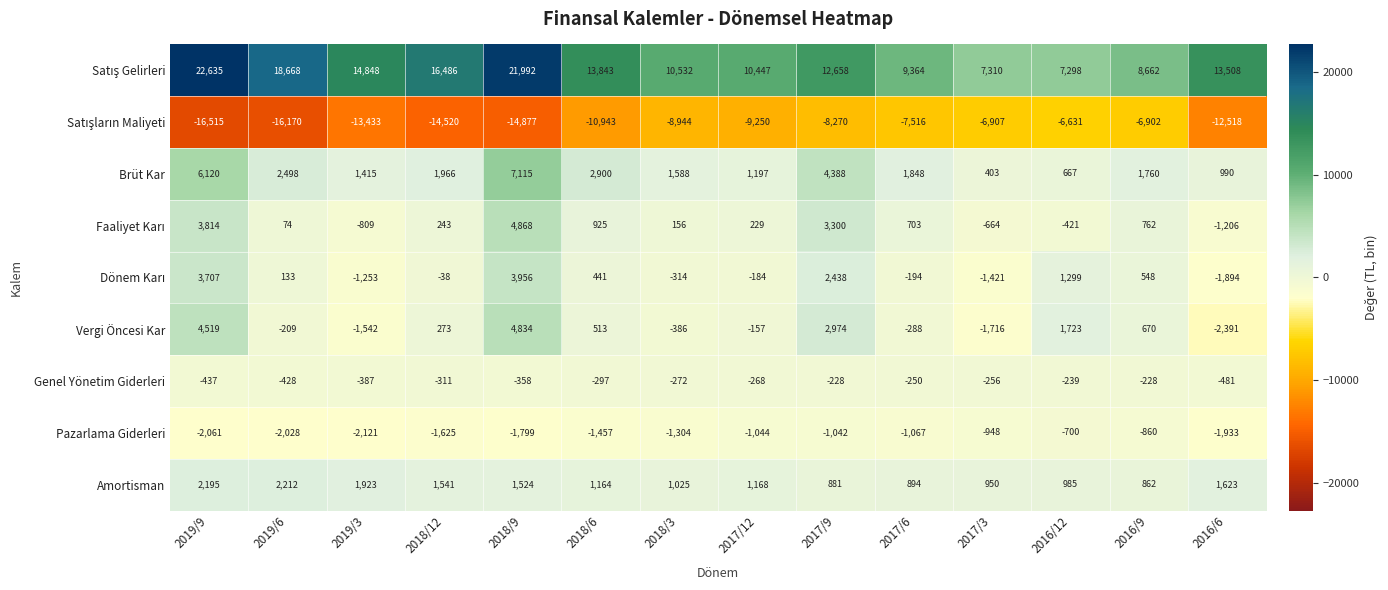

What is the highest value of the Amortisman series?

2212